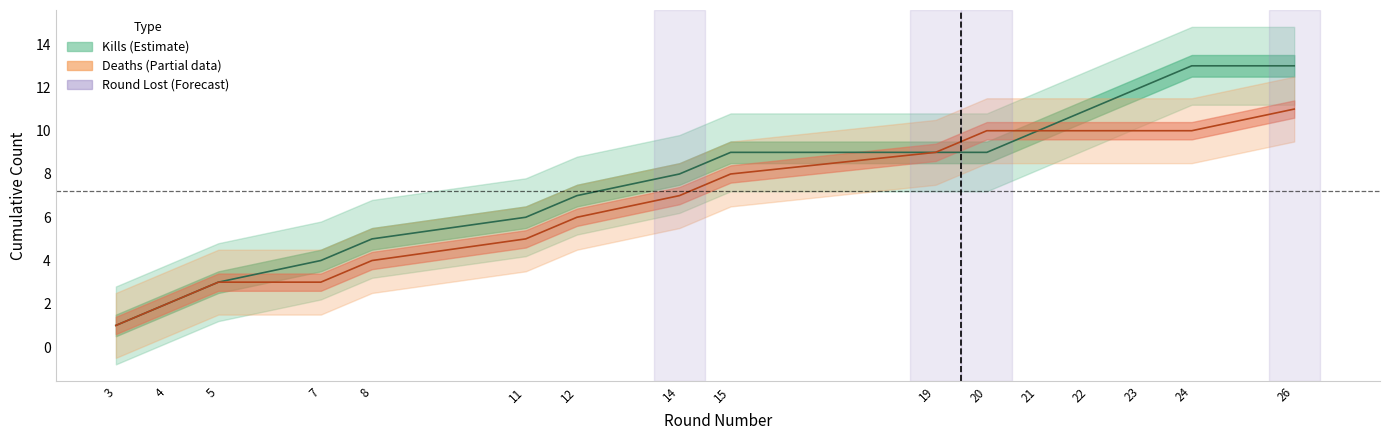

True or false: Deaths (cumulative) has a value of 5 at 7.

False